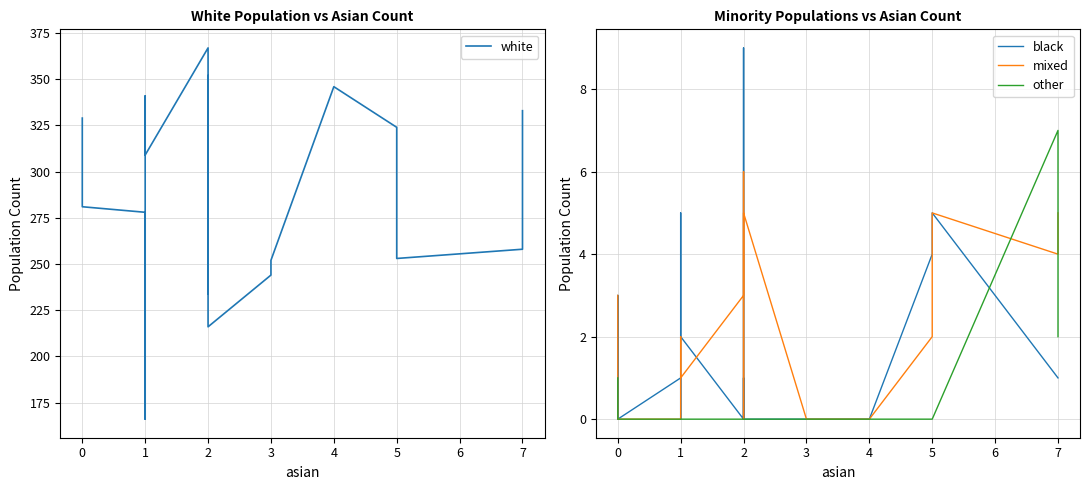

Which series has the largest total across all categories?

white